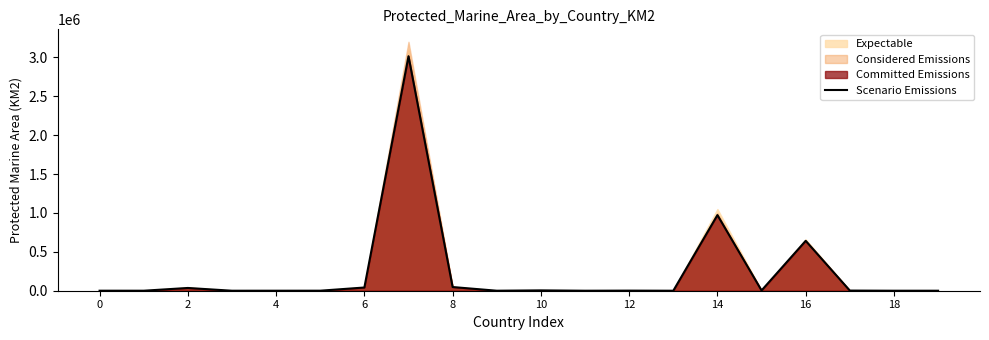

What is the maximum value for Scenario Emissions?

3014642.6